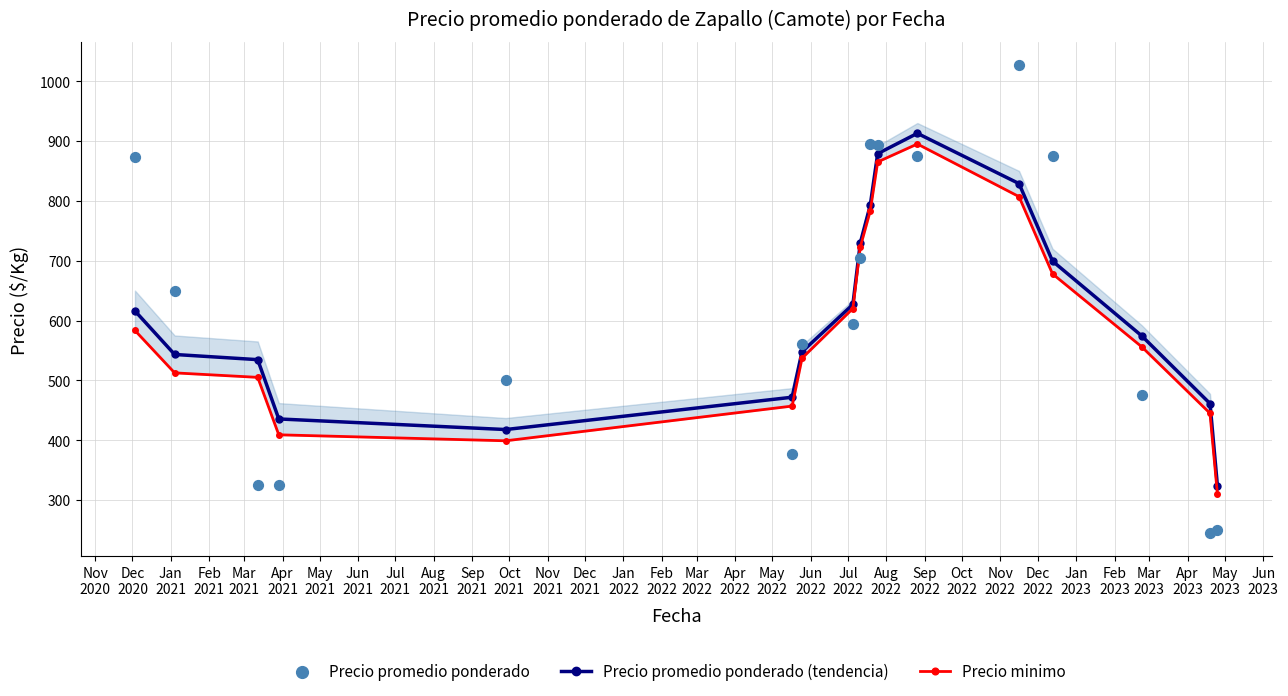

At how many categories does at least one series exceed 834?

6